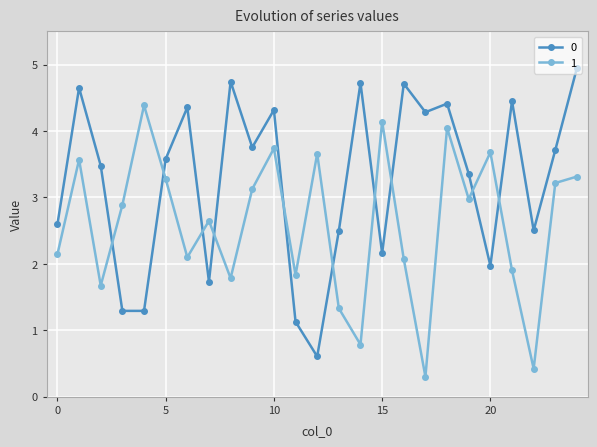

What is the highest value of the 1 series?

4.4